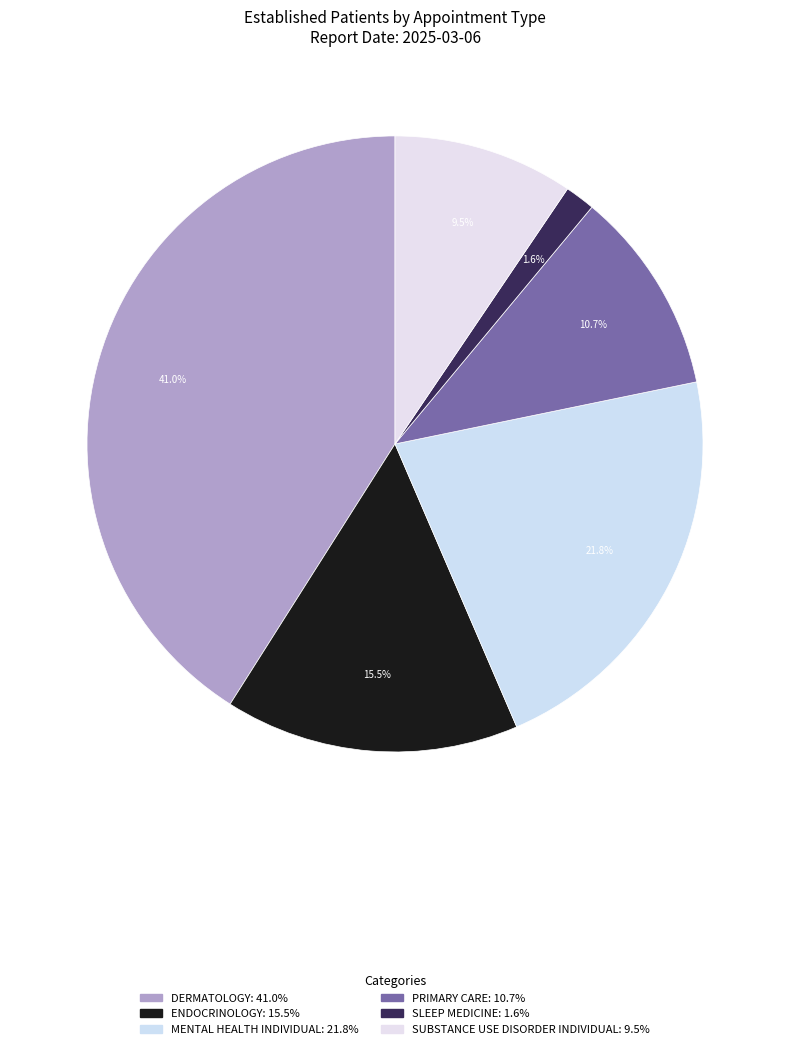

Rank the categories by value from highest to lowest.

DERMATOLOGY, MENTAL HEALTH INDIVIDUAL, ENDOCRINOLOGY, PRIMARY CARE, SUBSTANCE USE DISORDER INDIVIDUAL, SLEEP MEDICINE